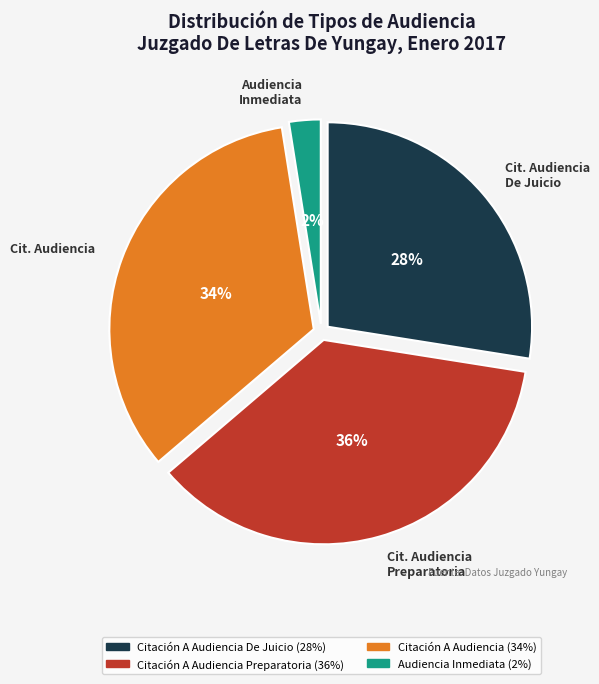

Is there any slice that represents more than half of the pie?

No